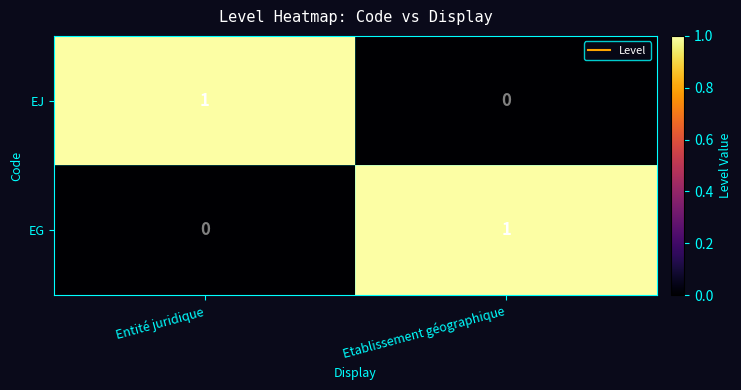

Which category has the highest value in the EG series?

Etablissement géographique